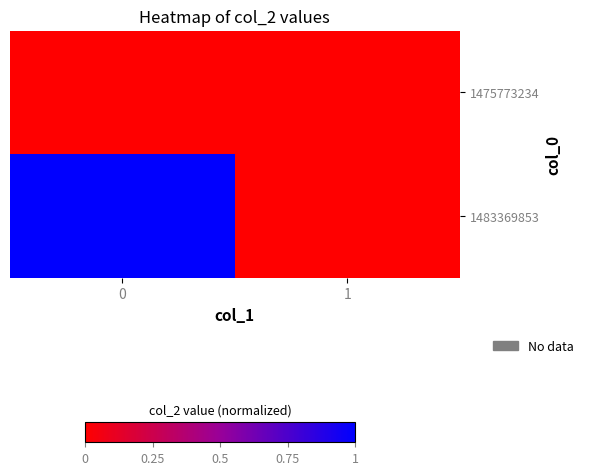

Reading right to left, transcribe all the data shown in this chart.

1475773234: 1=0	0=0
1483369853: 1=0	0=1